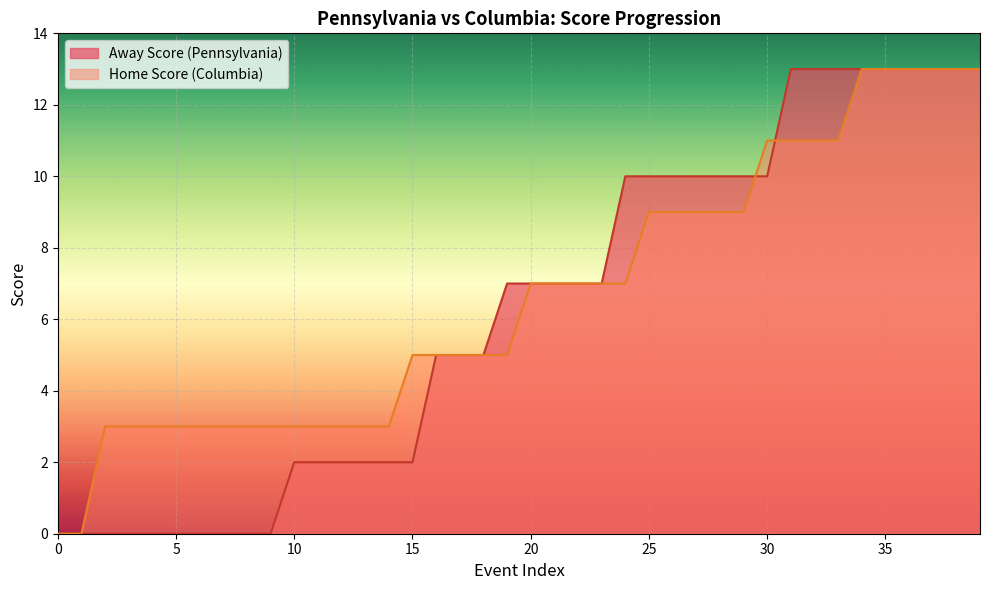

How many data points in Away Score are less than 7?

19